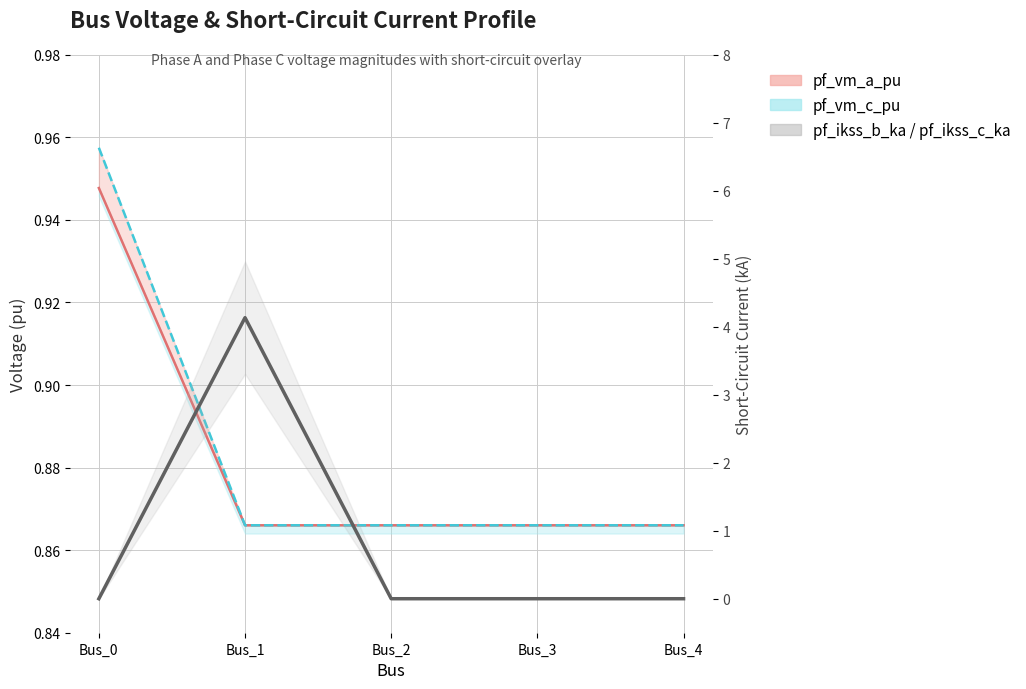

True or false: the data shows 1.7 at Bus_4.

False